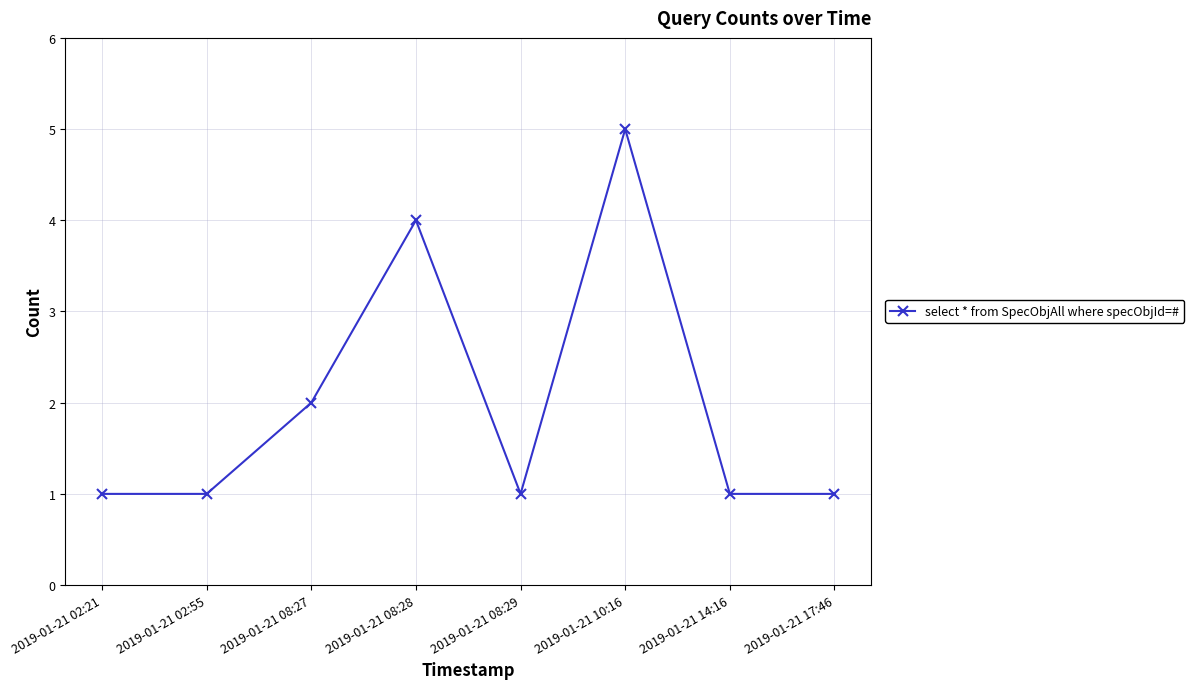

What is the value of the 1st point from the left?

1